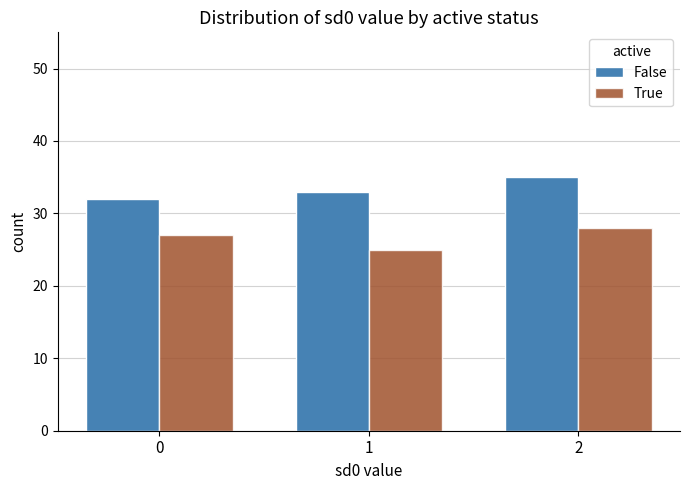

What is the difference between the maximum and minimum values in the True series?

3